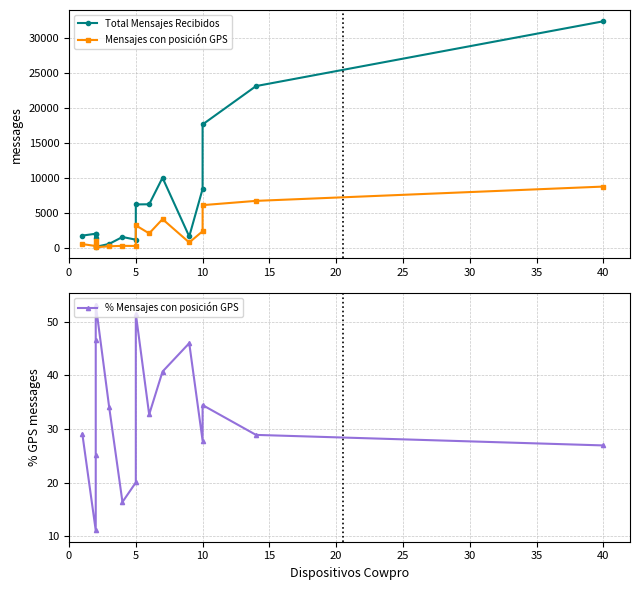

What is the difference between the Total Mensajes Recibidos values at 10 and 5?

16488.0